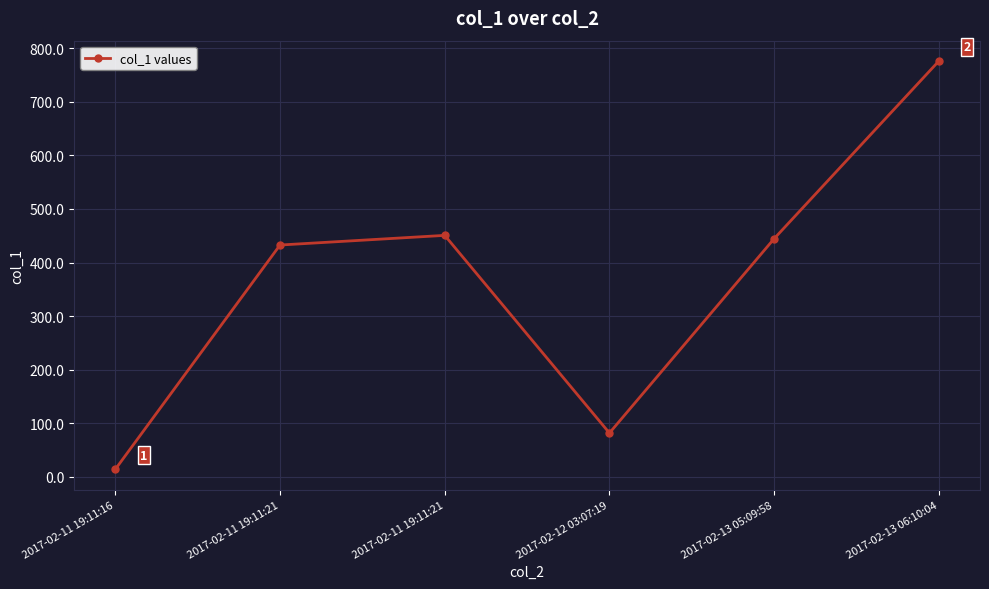

How many series are shown in this chart?

1